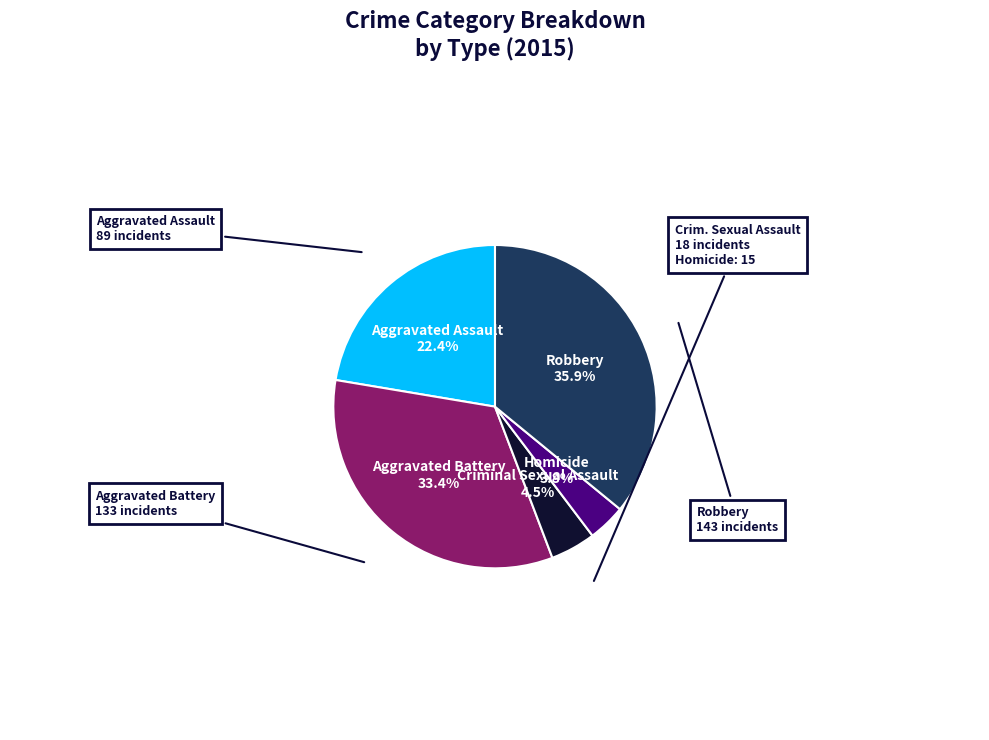

To the nearest percent, what is the difference between the Aggravated Assault and Robbery slice percentages?

14%